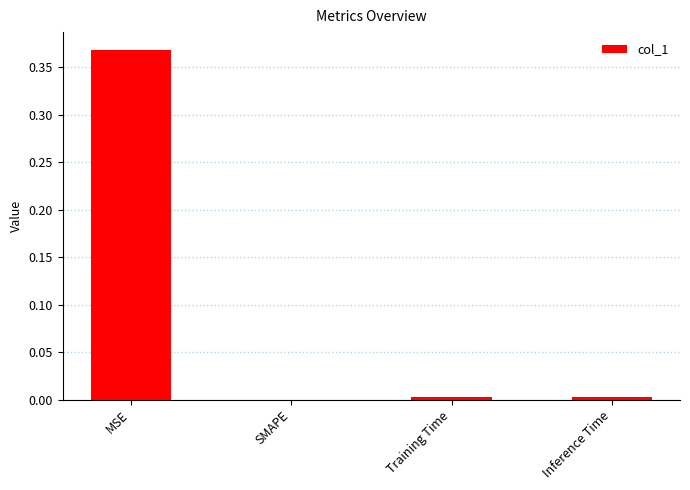

How many data points are above 0?

3